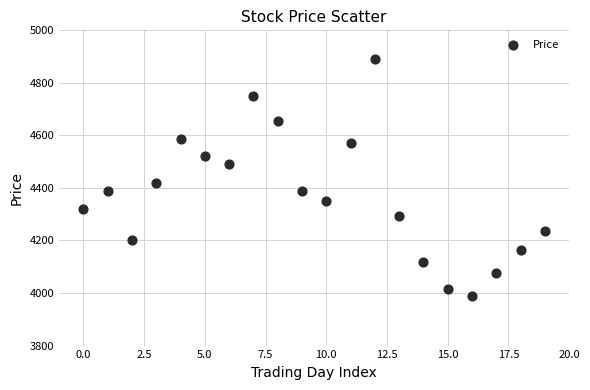

What Y value in the scatter plot is closest to 4440?

4420